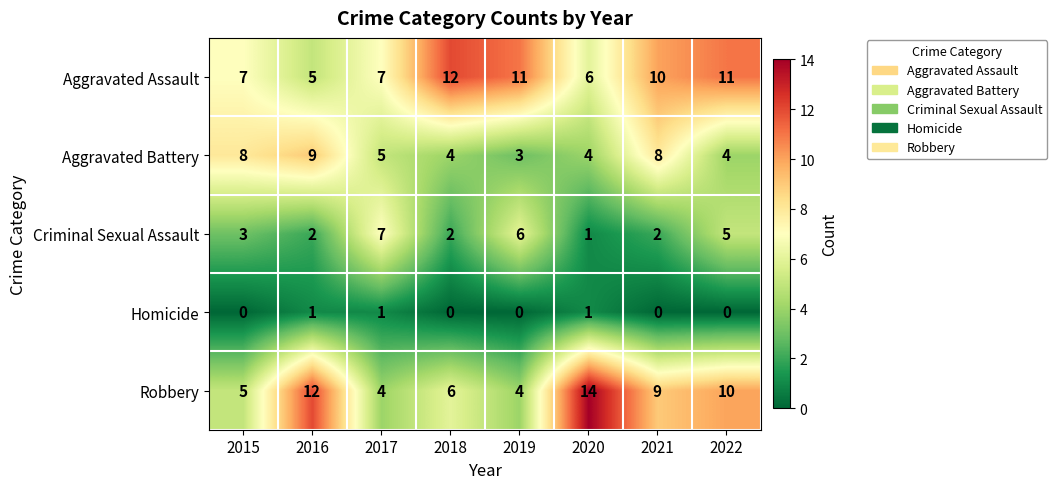

What is the total value across all series at 2015?

23